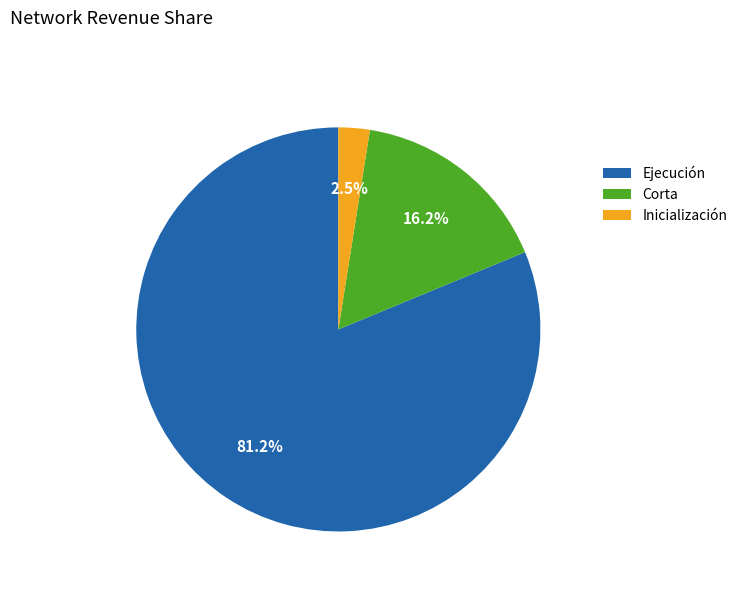

How many segments does this pie chart have?

3